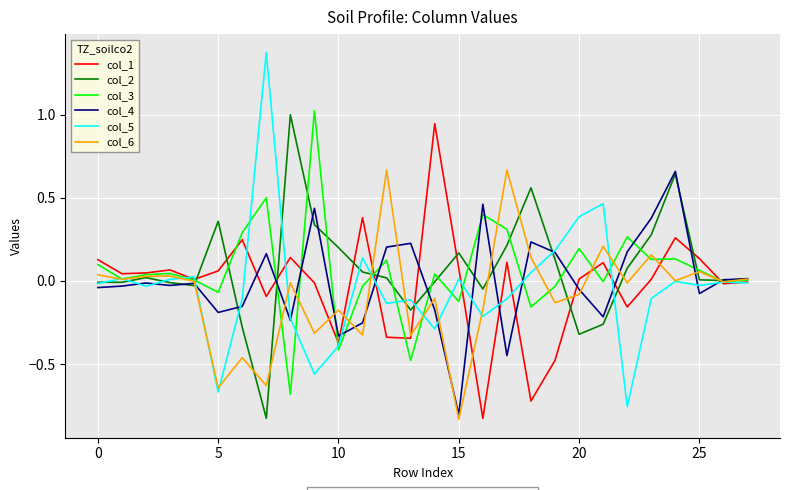

Which series has the widest spread of values?

col_5